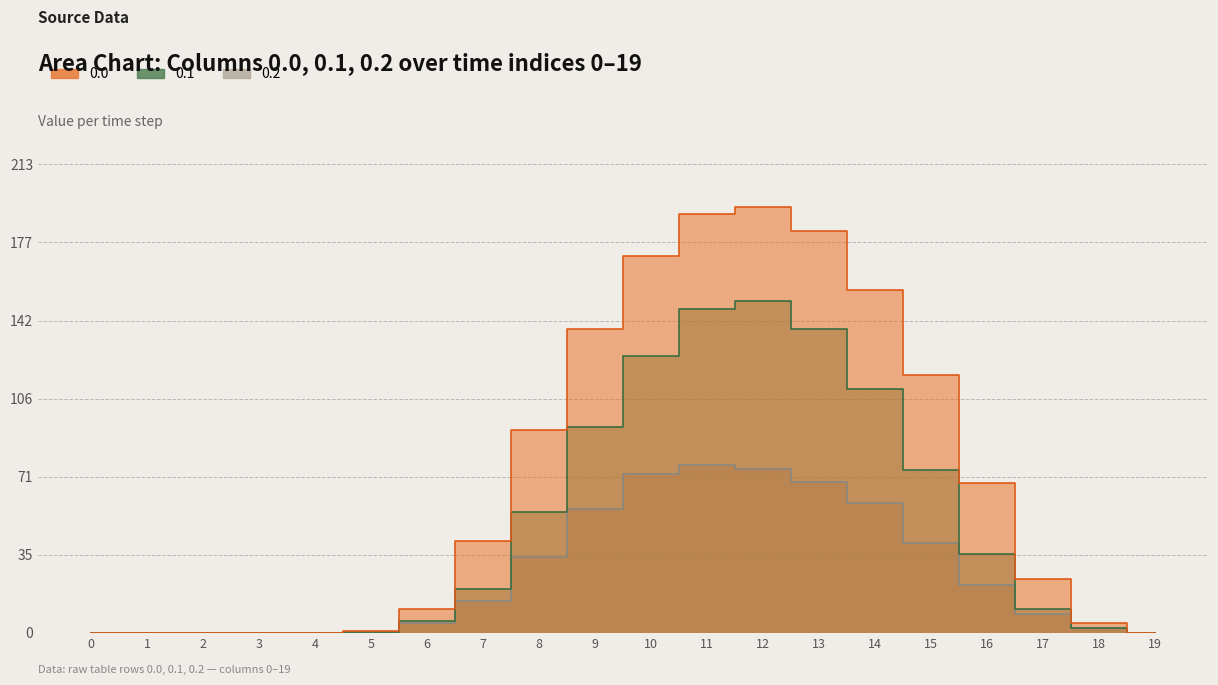

Where is 0.0 nearest to the value 96?

8